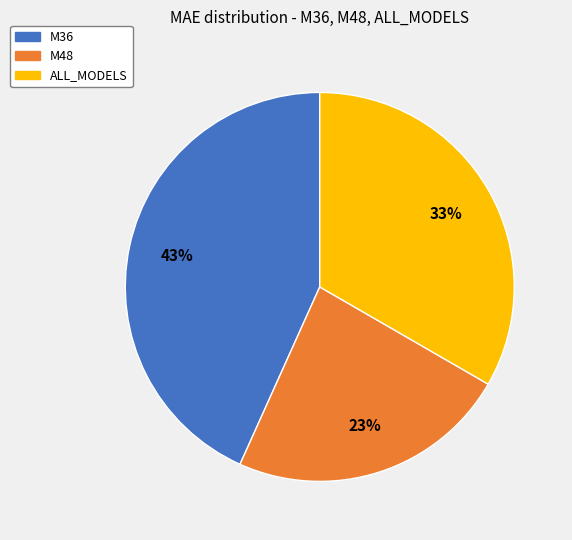

Combined, do M48 and M36 account for over 50%?

Yes